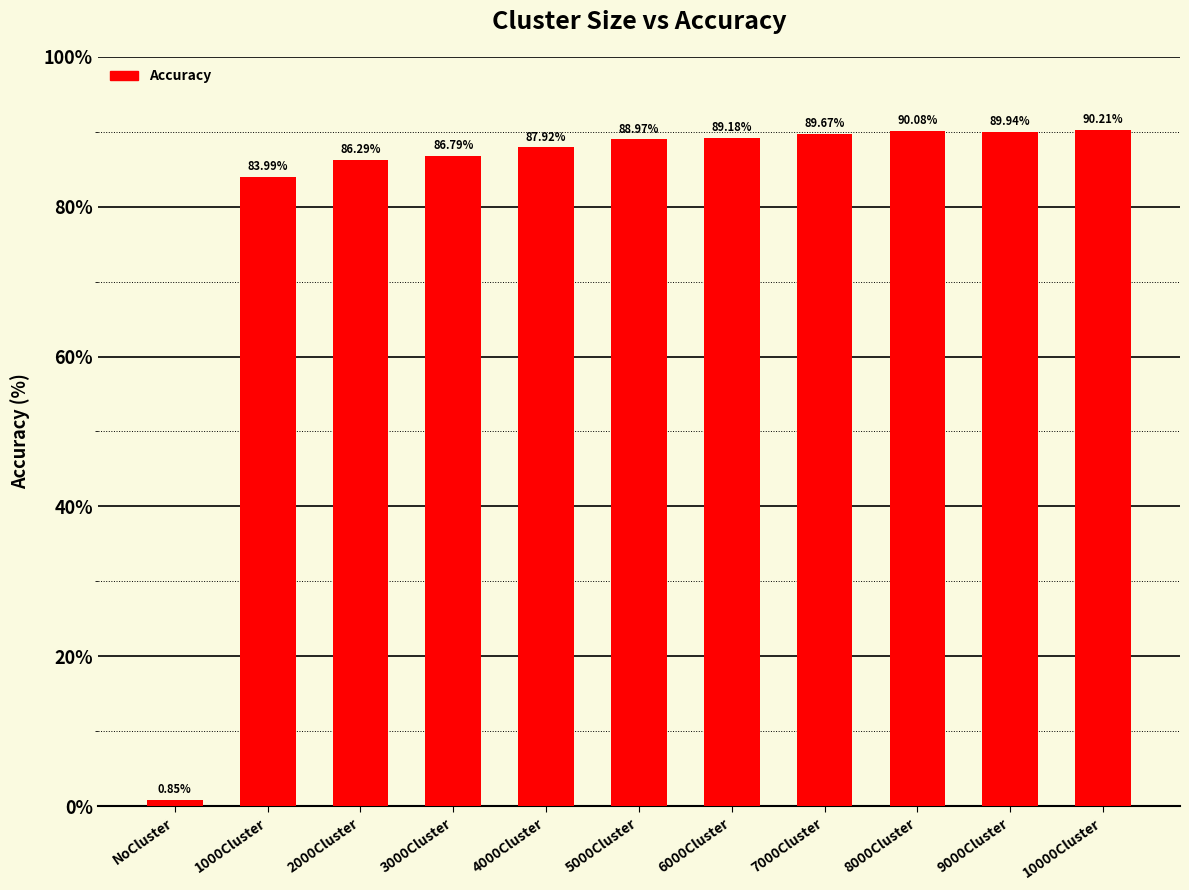

What is the change in value from 8000Cluster to 10000Cluster?

+0.1